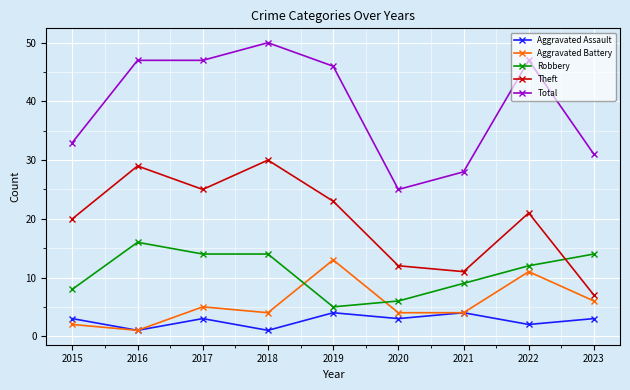

What is the difference between the maximum and minimum values in the Theft series?

23